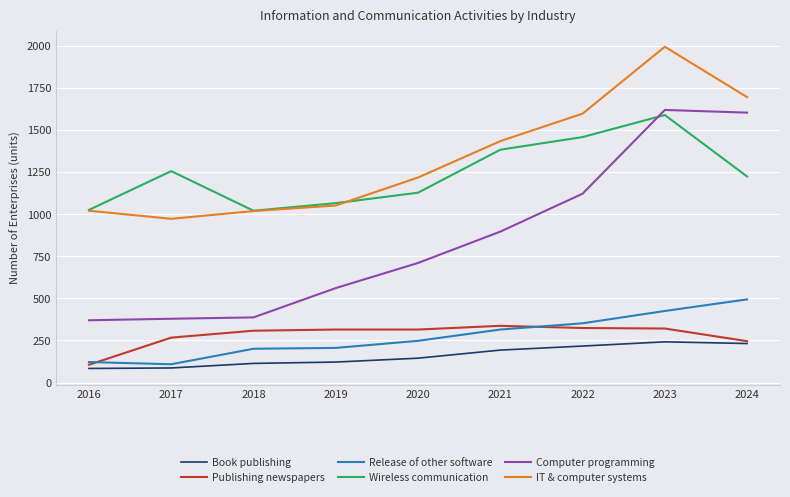

True or false: Release of other software has more than 2 interior local peaks.

False